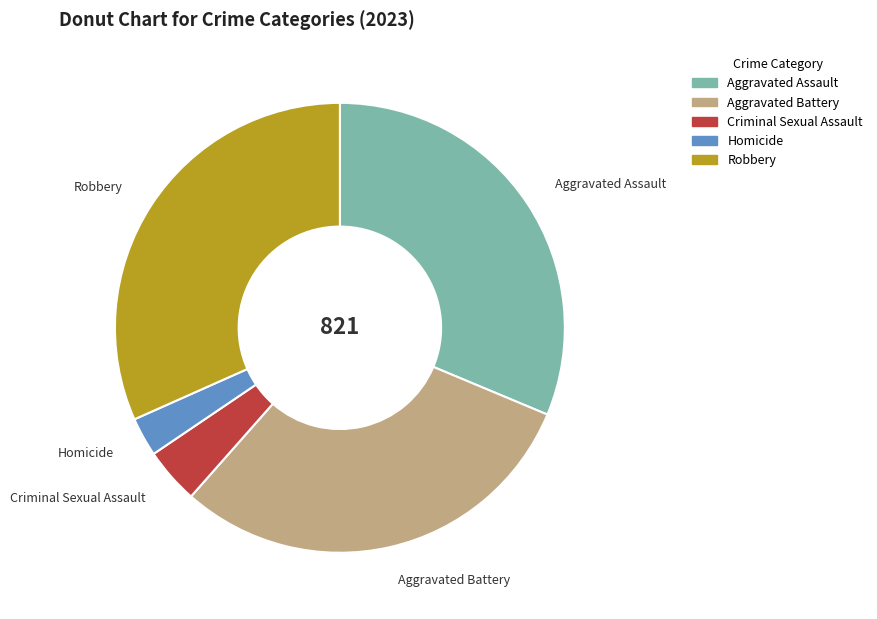

Which category has the smallest portion of the pie?

Homicide